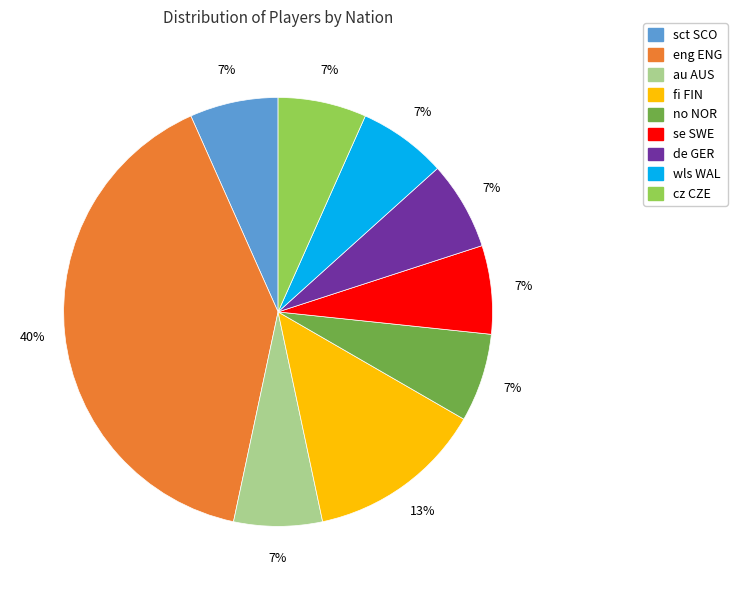

Which has a higher value, eng ENG or au AUS?

eng ENG